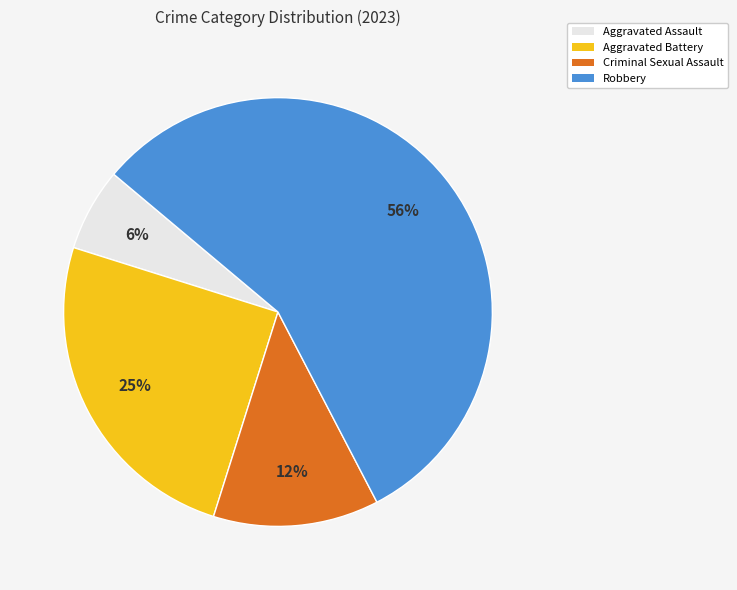

To the nearest percent, what is the average slice percentage?

25%